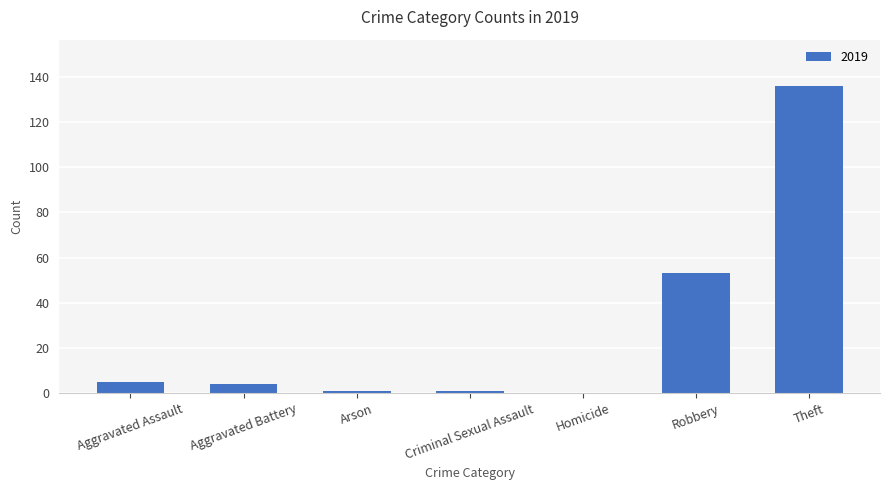

Is it true that the value at Robbery is 53?

True